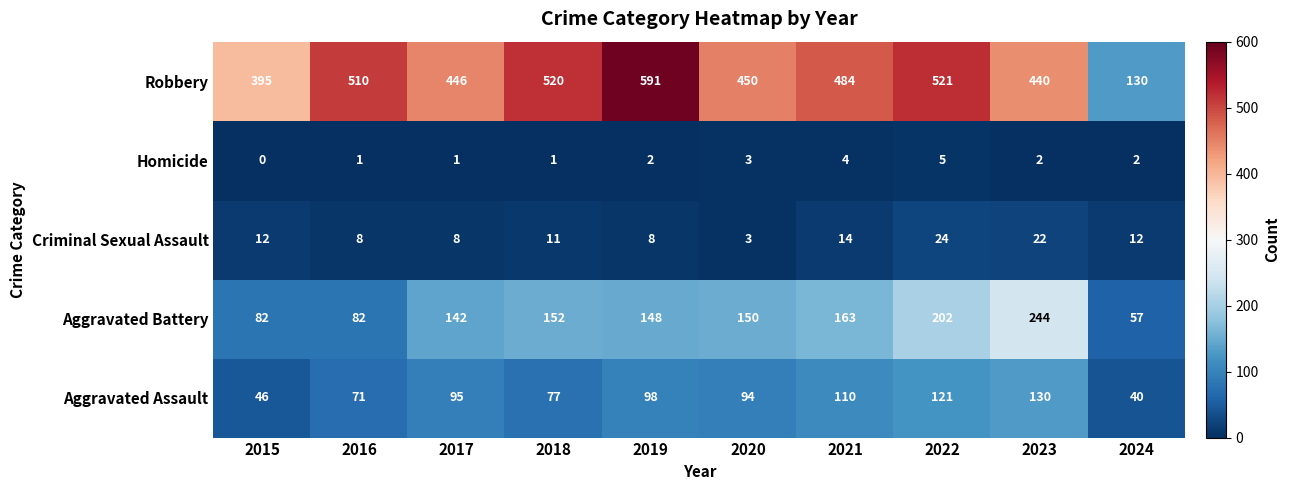

At 2022, list the series in order from largest to smallest.

Robbery, Aggravated Battery, Aggravated Assault, Criminal Sexual Assault, Homicide